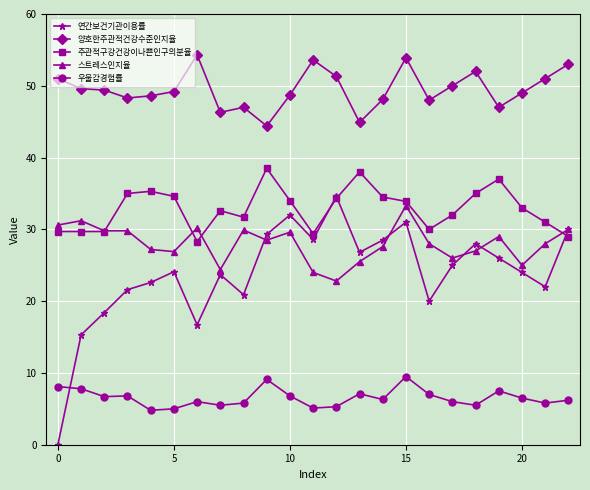

Which series has the largest range (max minus min)?

연간보건기관이용률